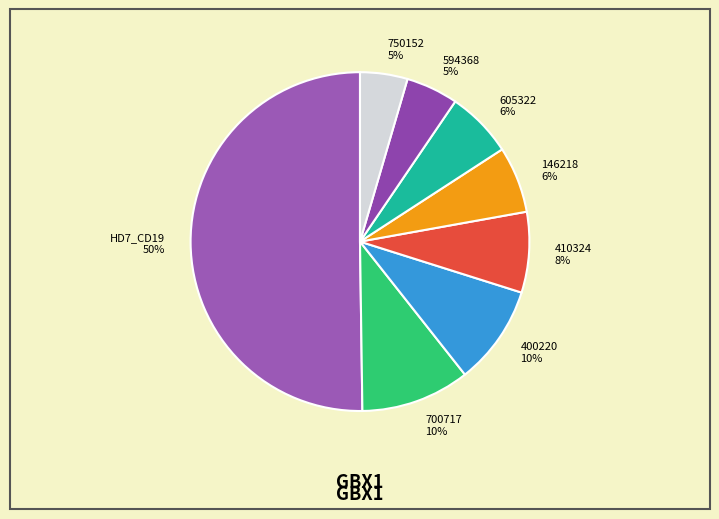

Which slice represents more than half of the pie?

HD7_CD19 50%